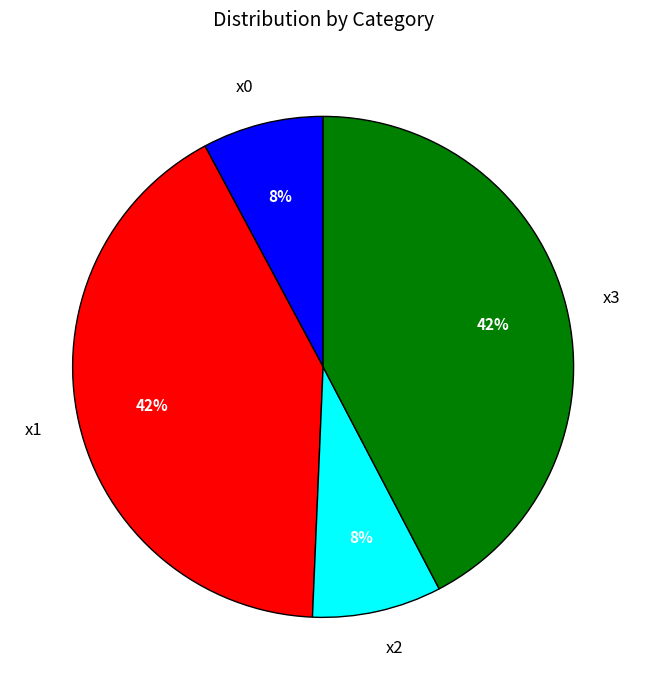

To the nearest percent, what portion does x2 represent?

8%